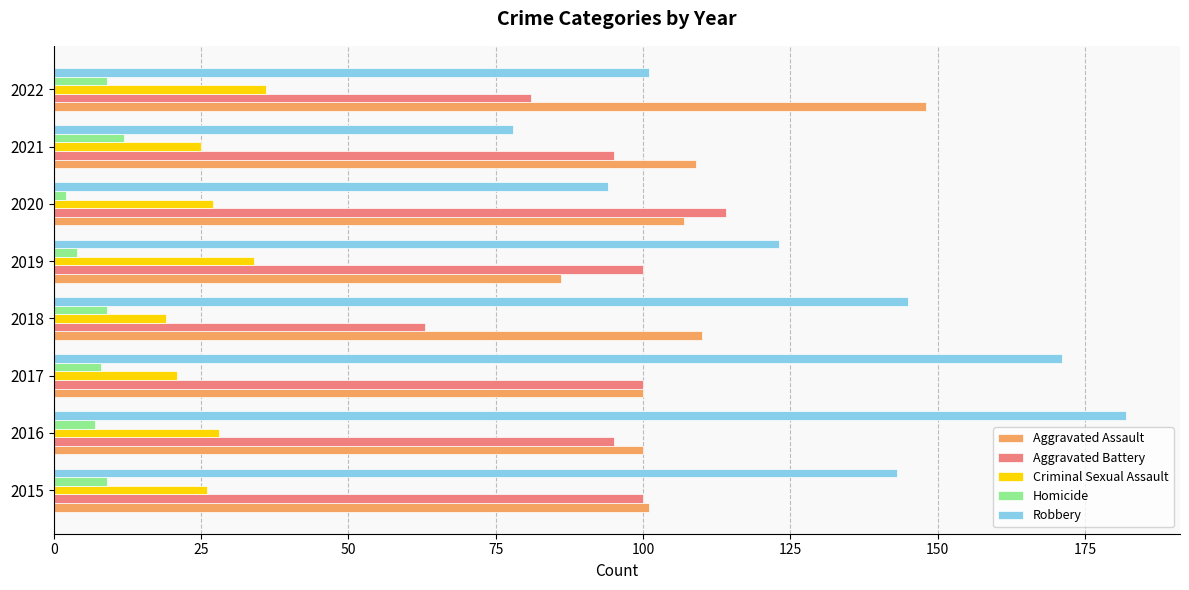

At which label is Robbery closest to 130?

2019